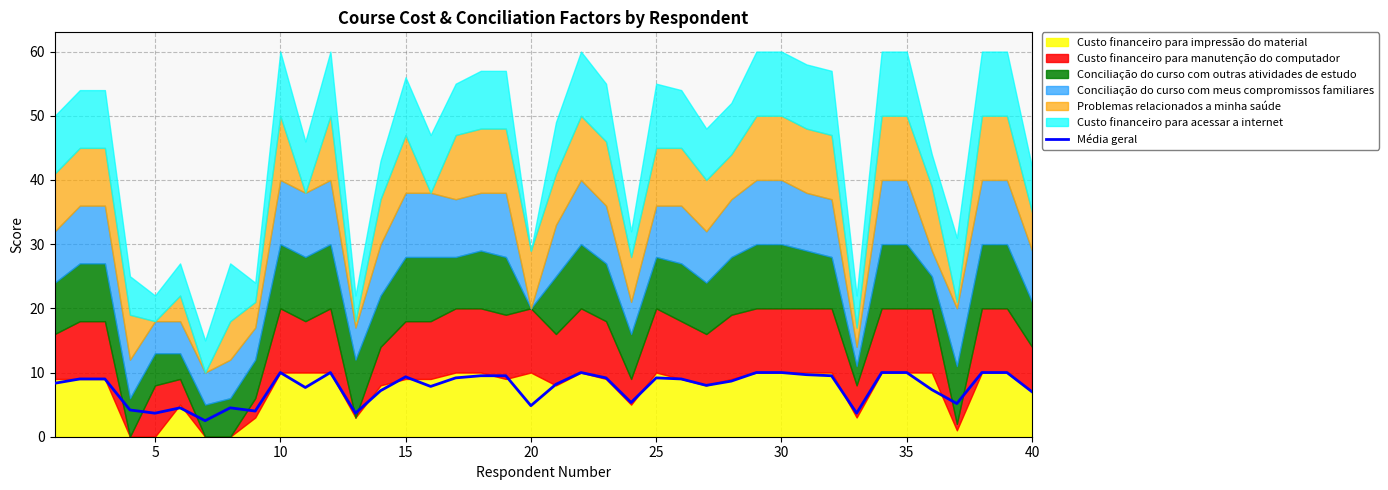

What is the maximum value for Média geral?

10.0